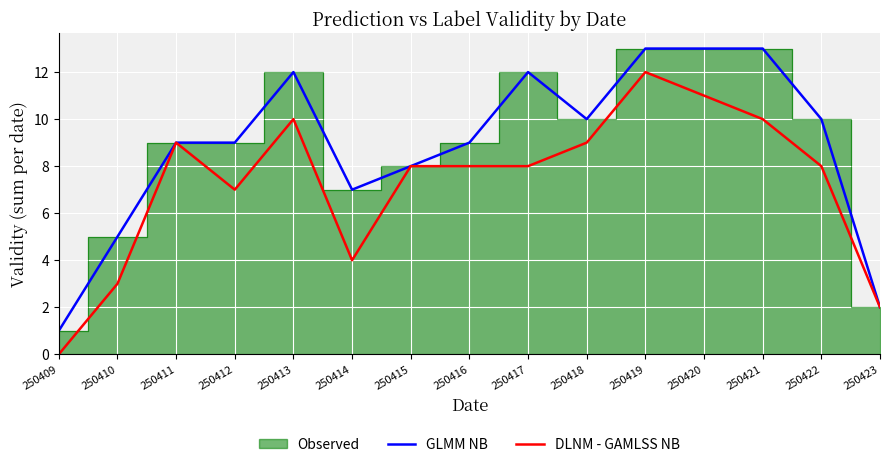

How many lines are shown in the chart?

2